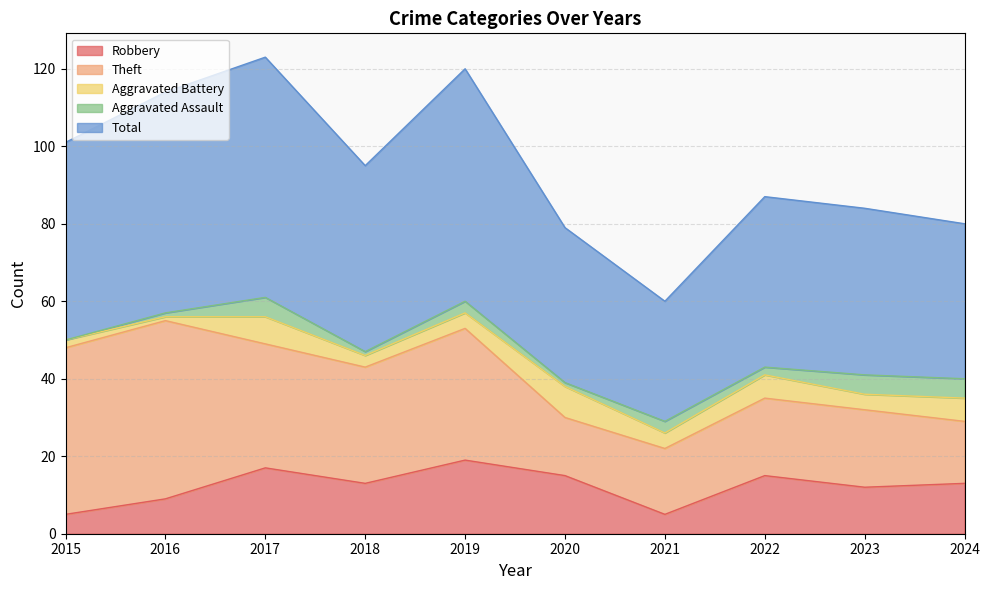

What is the difference between the highest and lowest values at 2015?

51